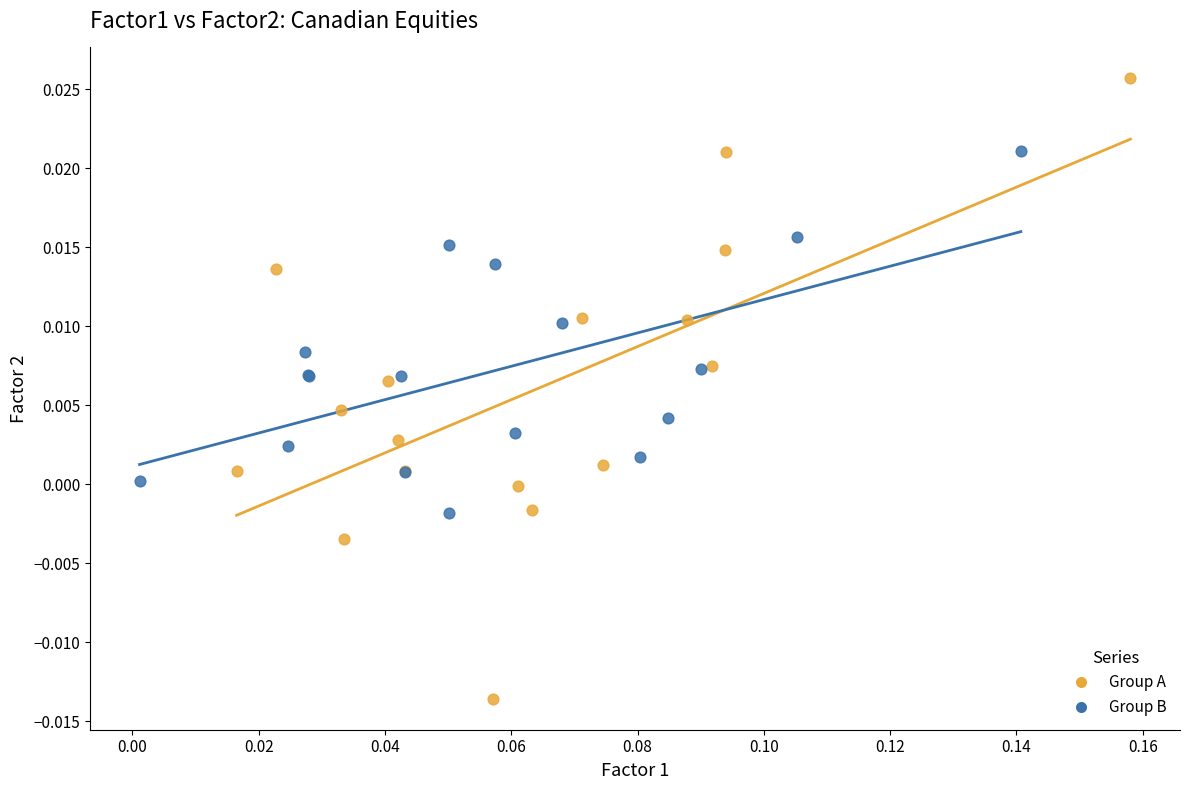

Which series reaches the minimum Y coordinate?

Group A